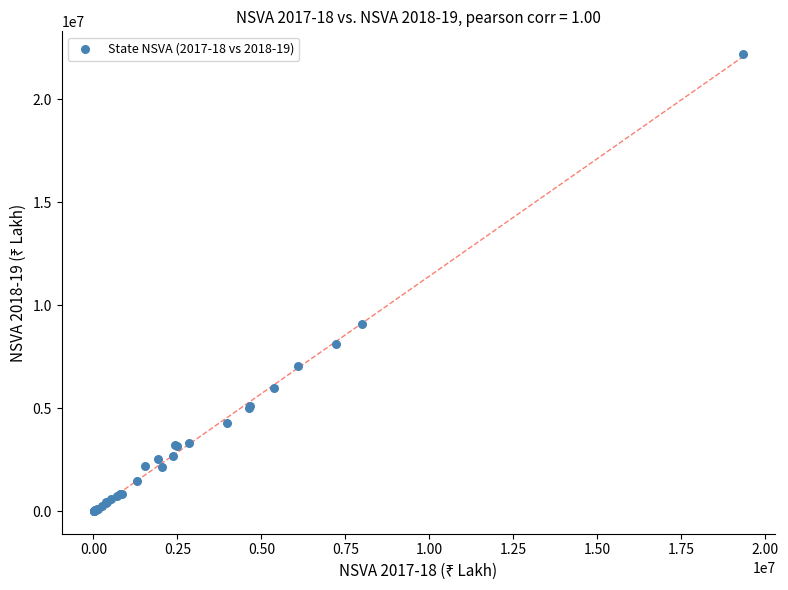

What Y value in the scatter plot is closest to 11107308?

9083140